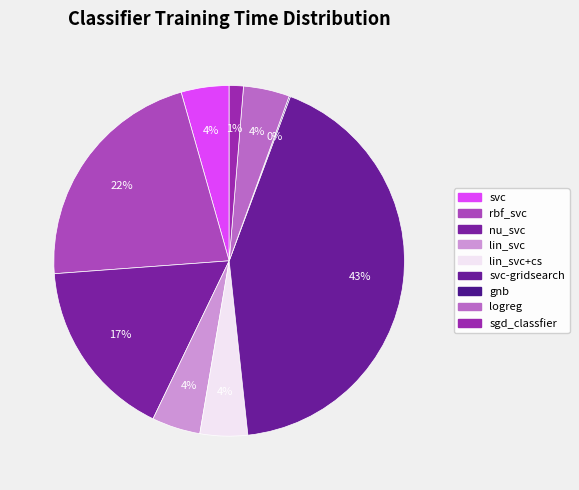

Does lin_svc represent more than half of the total?

No